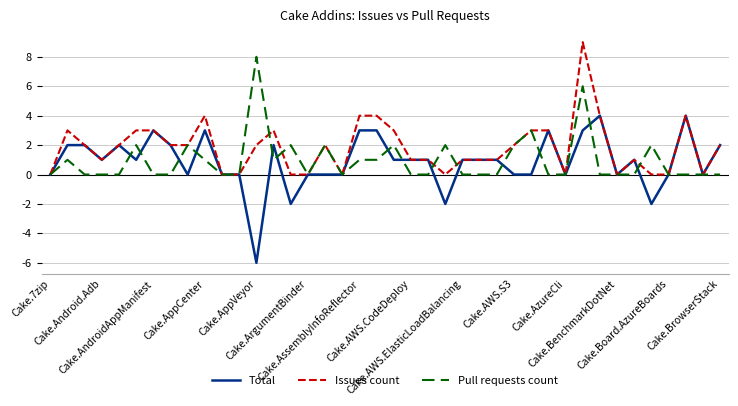

Which series has the largest total across all categories?

Issues count